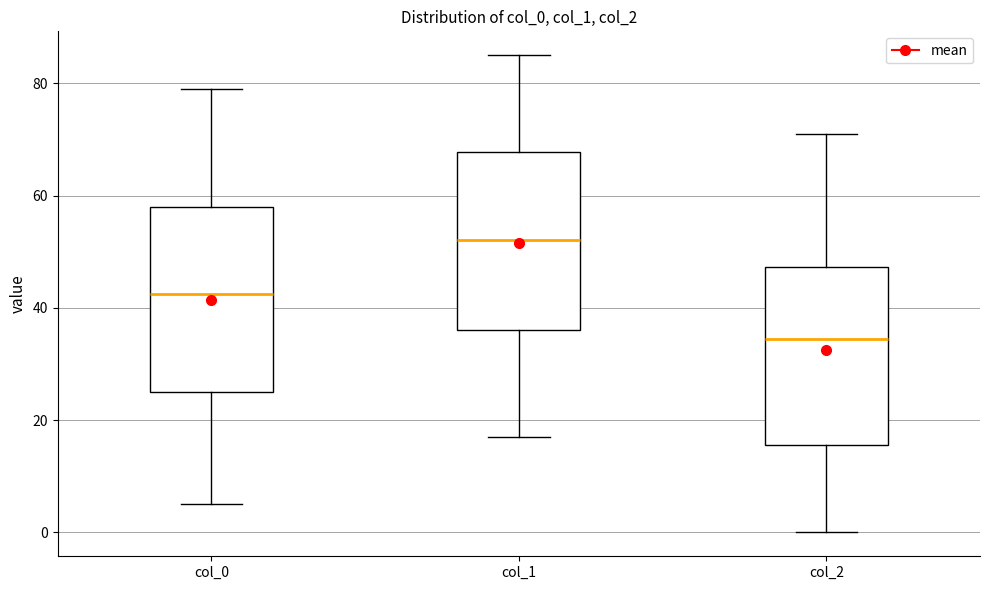

Where does the lower whisker of the box for col_1 end on the y-axis? The values are not printed on the chart, so give them approximately, as read against the axis.

18